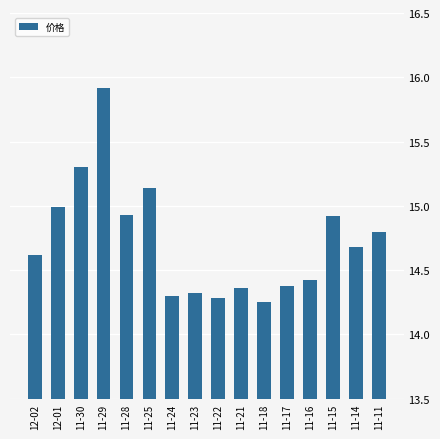

The value at 12-01 is 7.1. True or false?

False